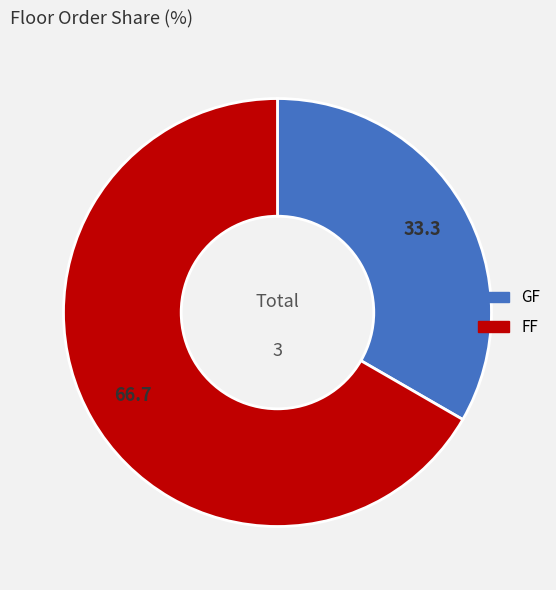

Is the sum of FF and GF greater than half?

Yes